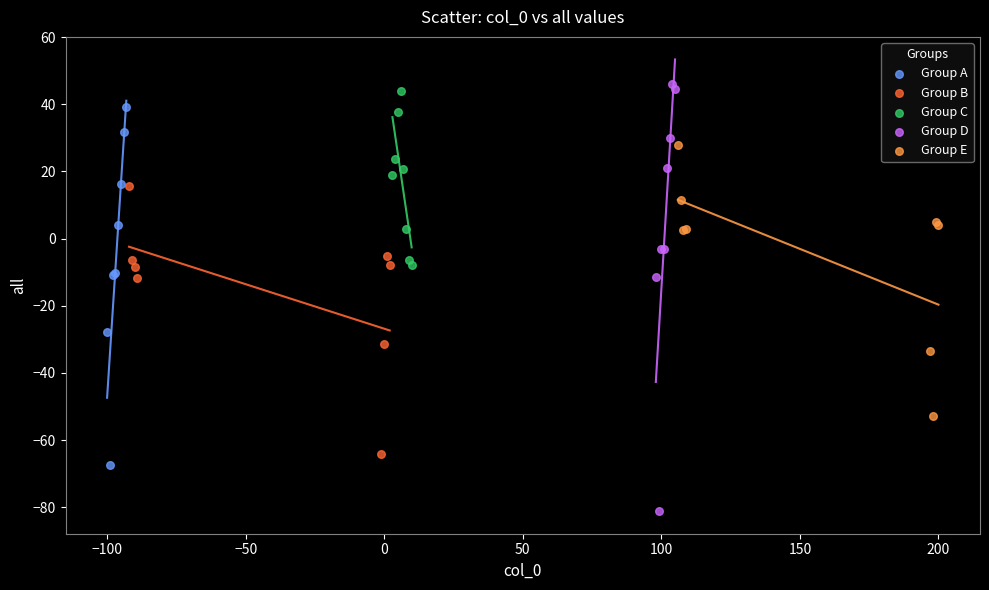

What are all the series names shown in the legend?

Group A, Group B, Group C, Group D, Group E